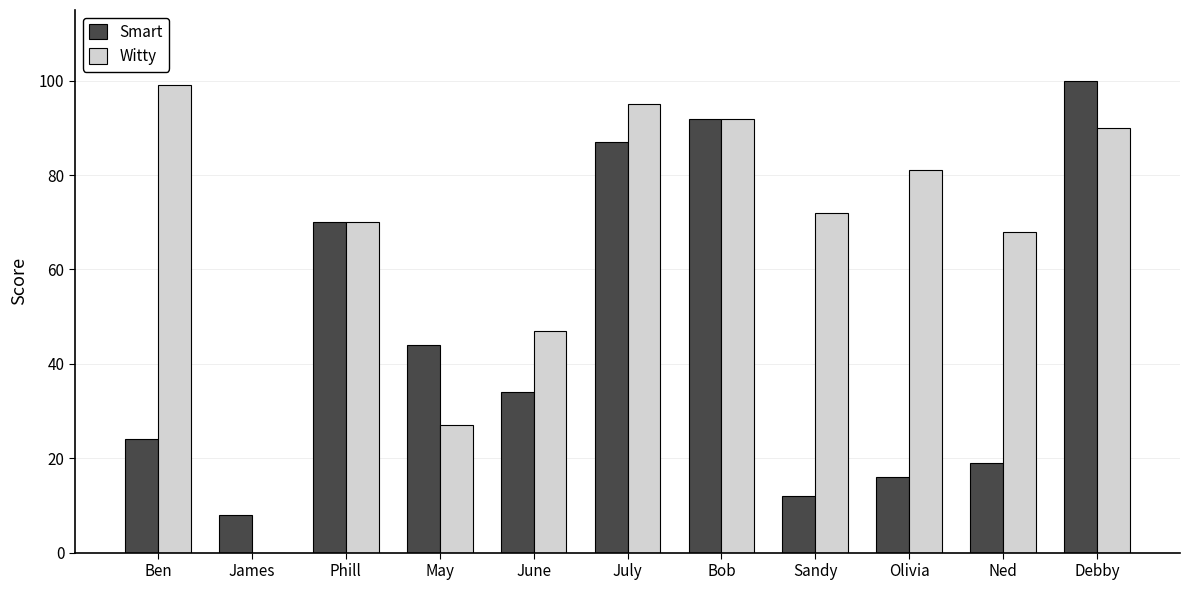

What is the average value of the Smart series?

46